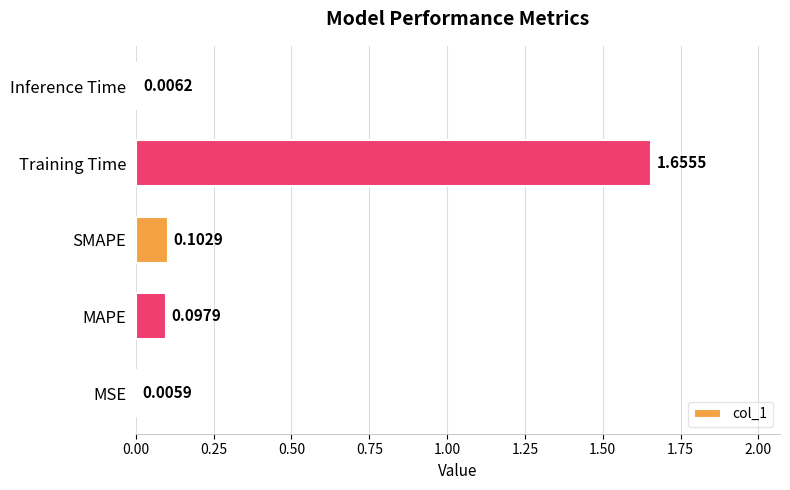

Which category has the highest value across all series?

Training Time